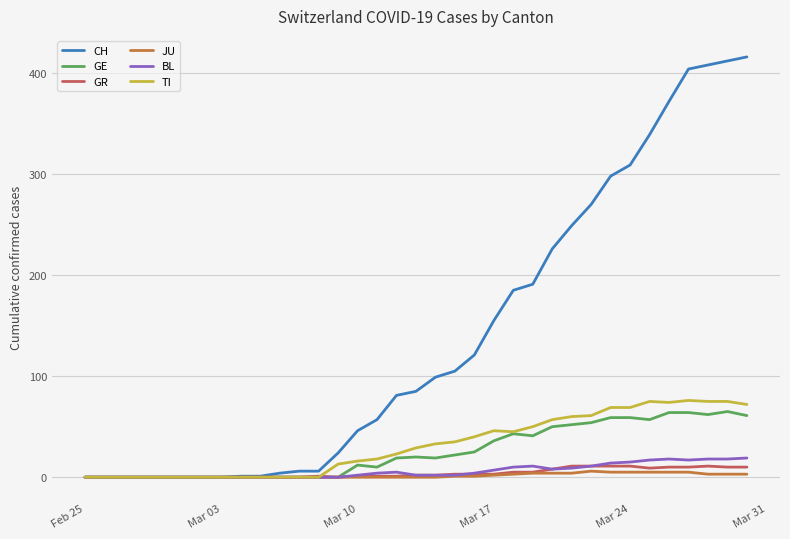

What is the highest value of the CH series?

416